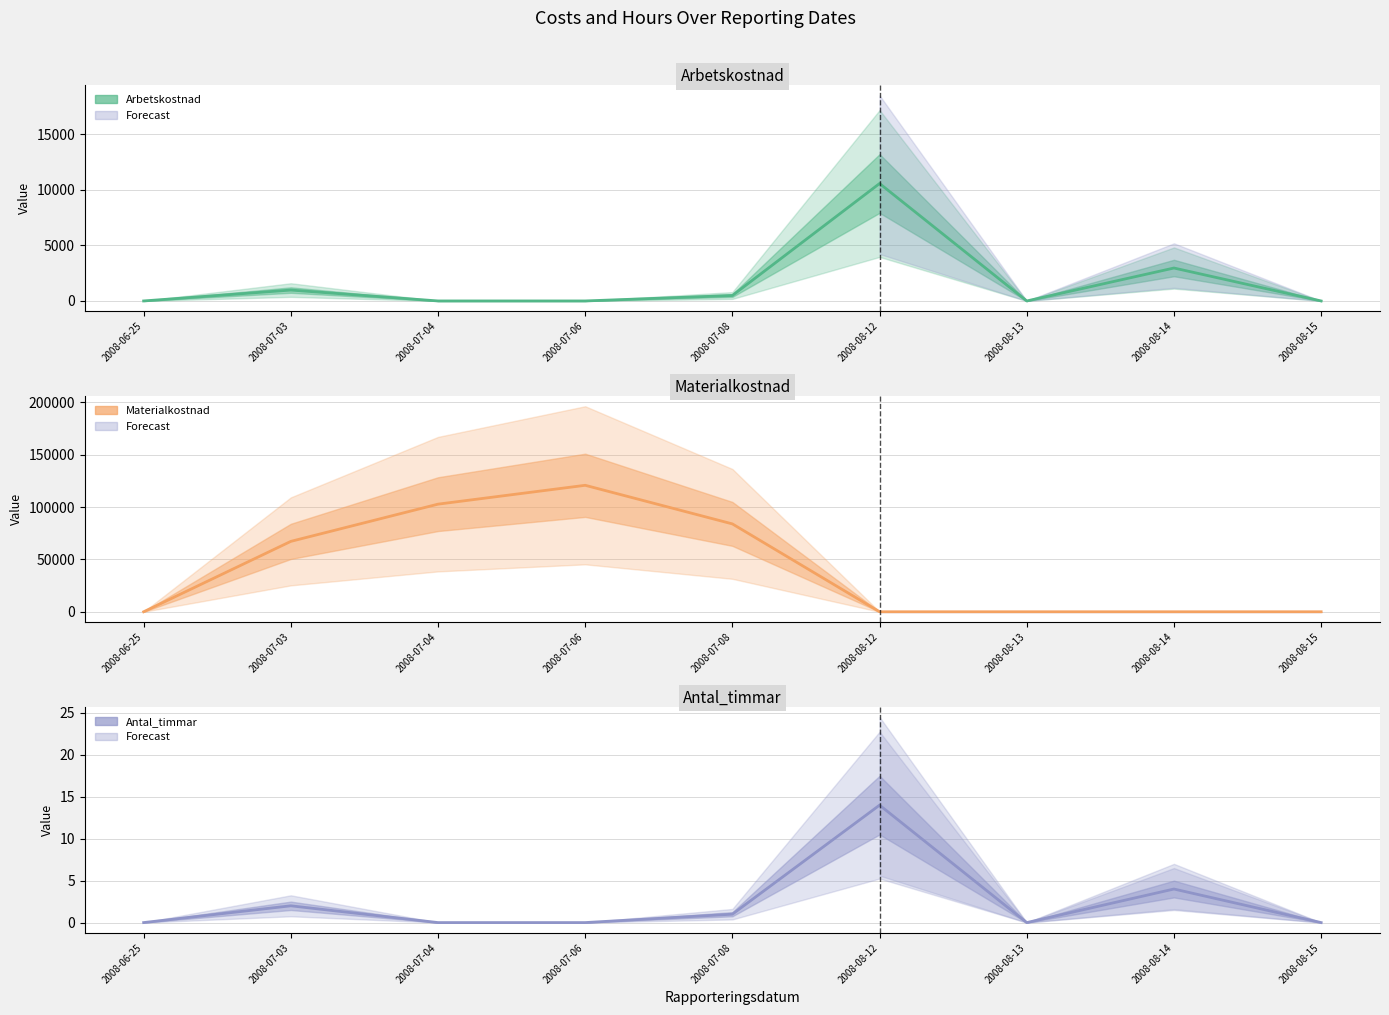

The value of Arbetskostnad at 2008-08-14 is 2964. True or false?

True